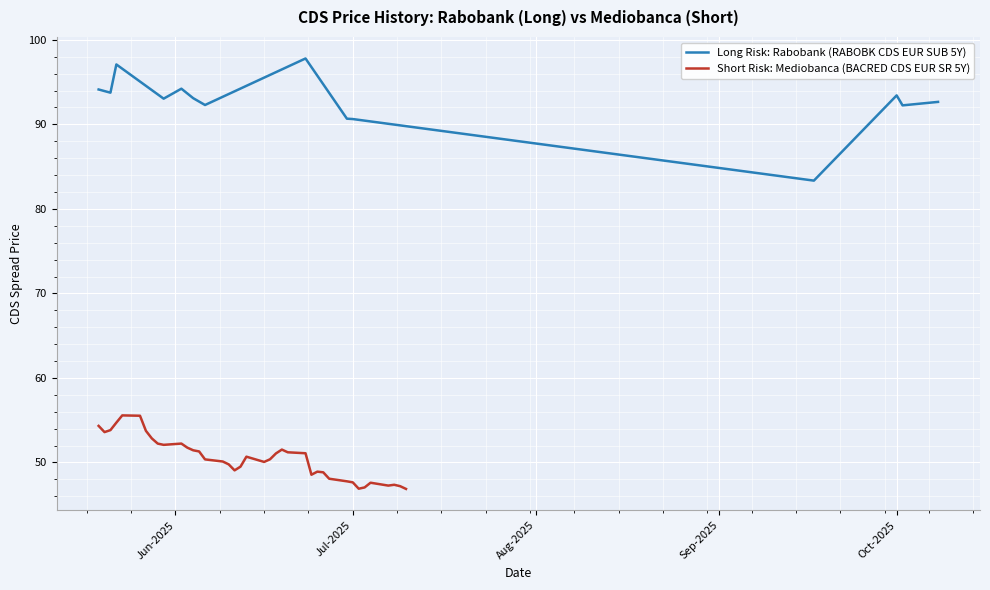

What is the minimum value for Short Risk: Mediobanca (BACRED CDS EUR SR 5Y)?

46.9